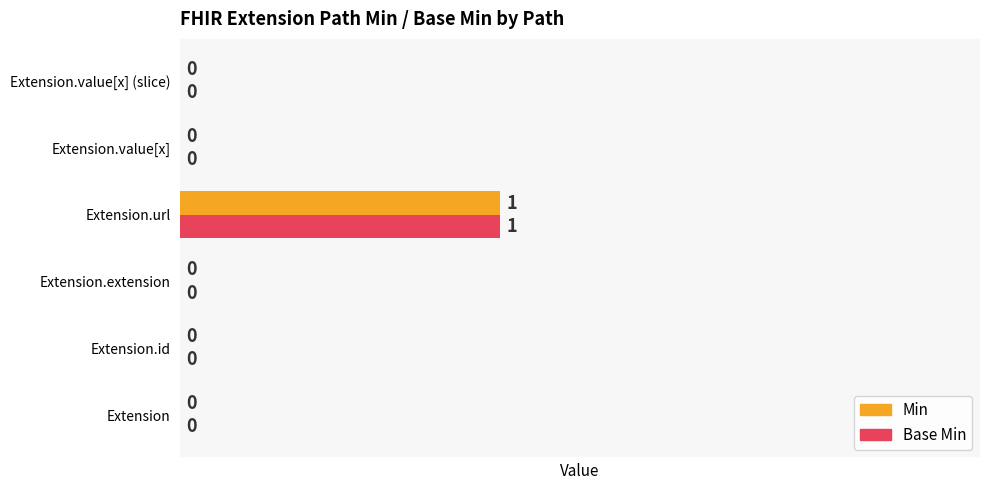

At which label does Min reach its peak?

Extension.url